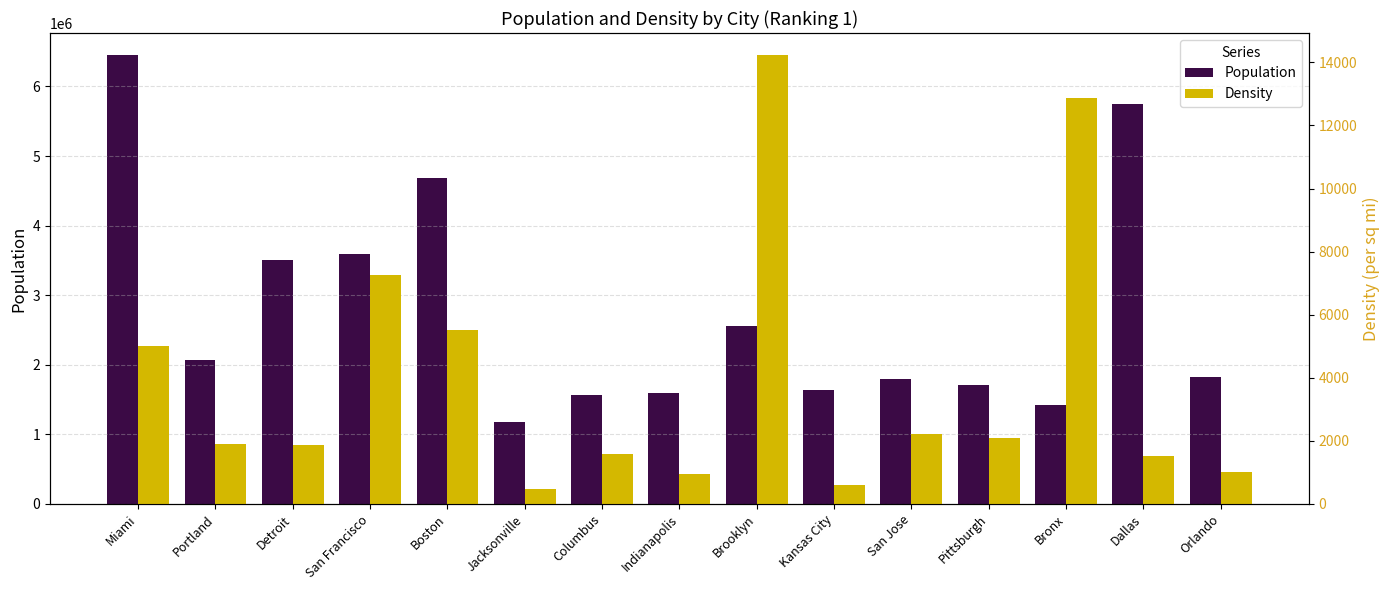

The value of Density at Kansas City is 947. True or false?

False